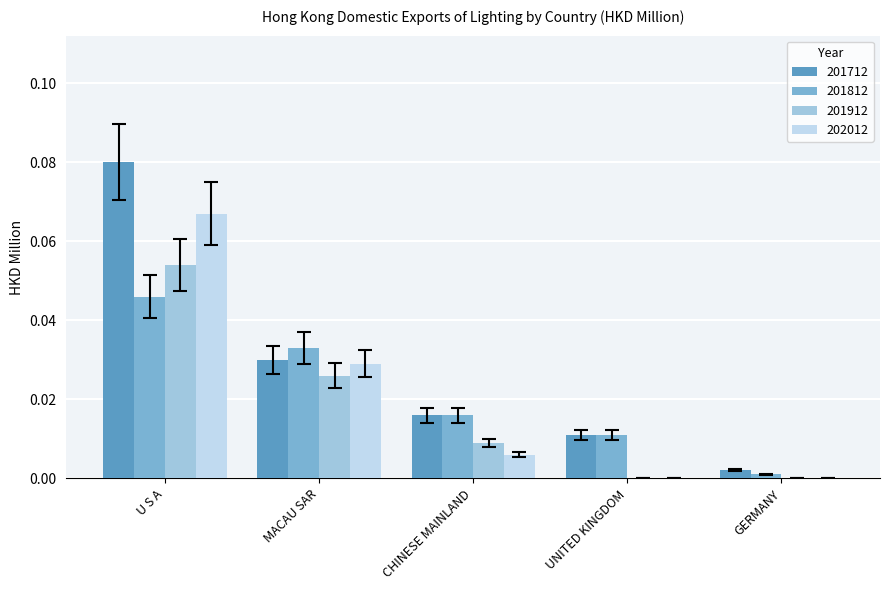

Which category has the highest value across all series?

U S A